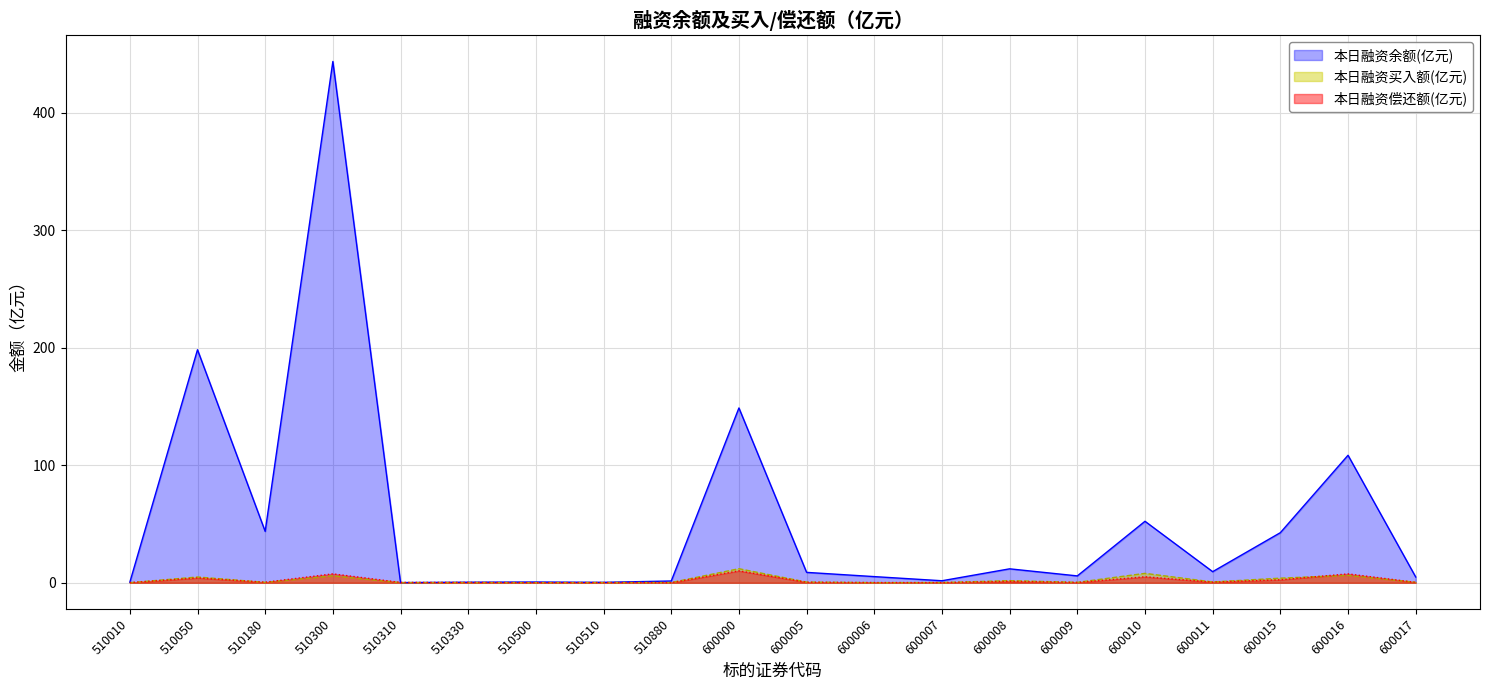

The value of 本日融资买入额(亿元) at 600000 is 12.0. True or false?

True